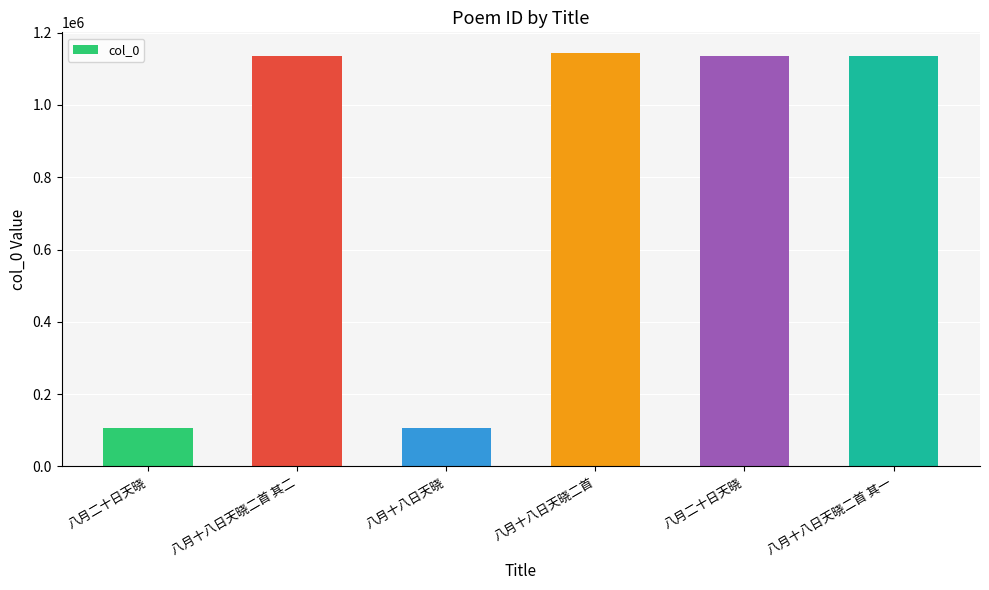

Are the bars horizontal?

No